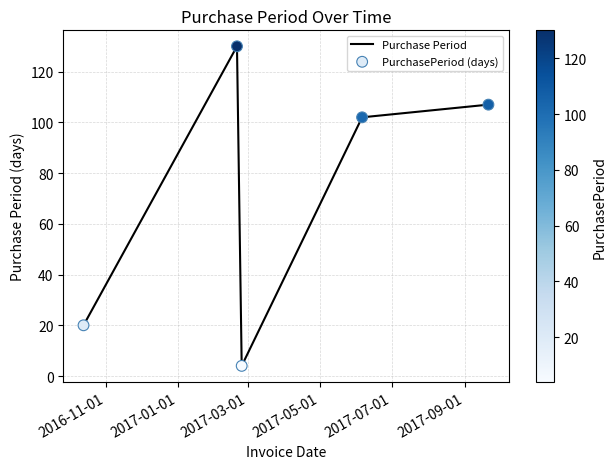

How many interior local peaks (higher than both neighbors) does the data have?

1